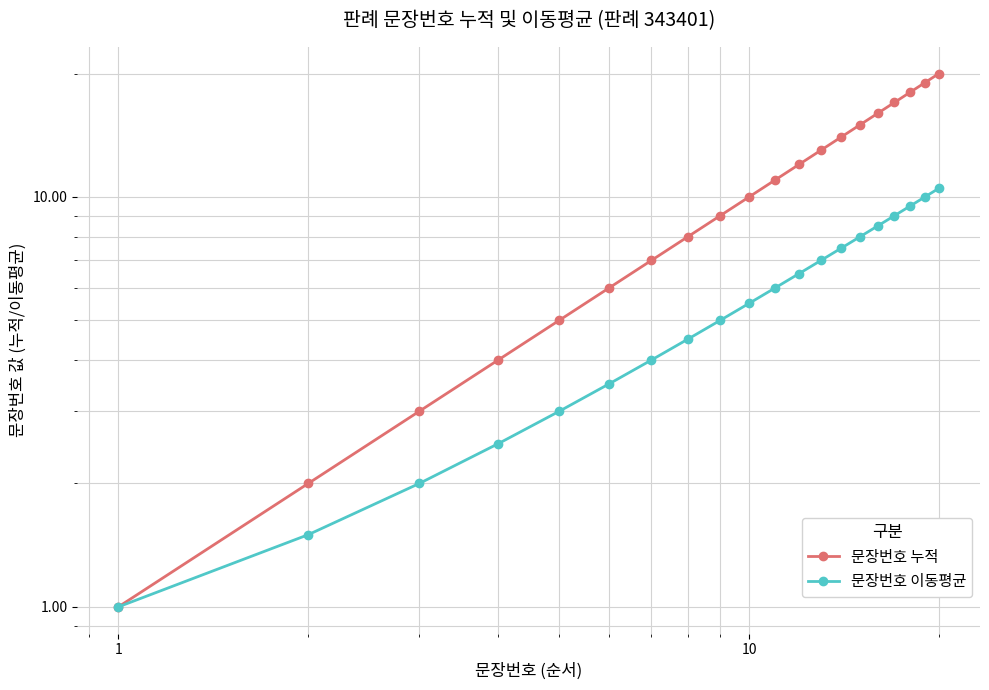

What is the value of the 문장번호 누적 point at the 15th from the left?

15.0